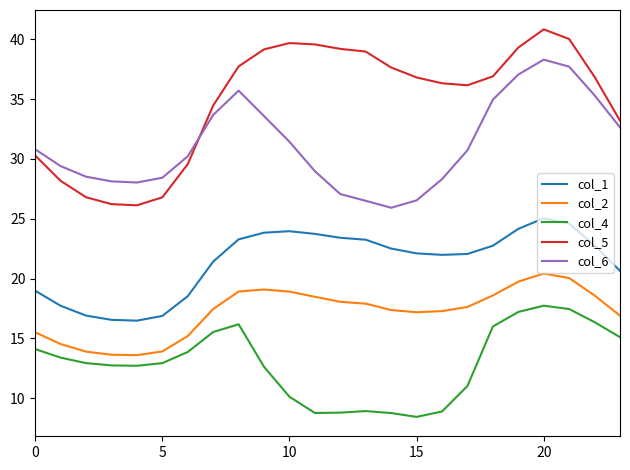

What is the greatest value displayed?

40.8